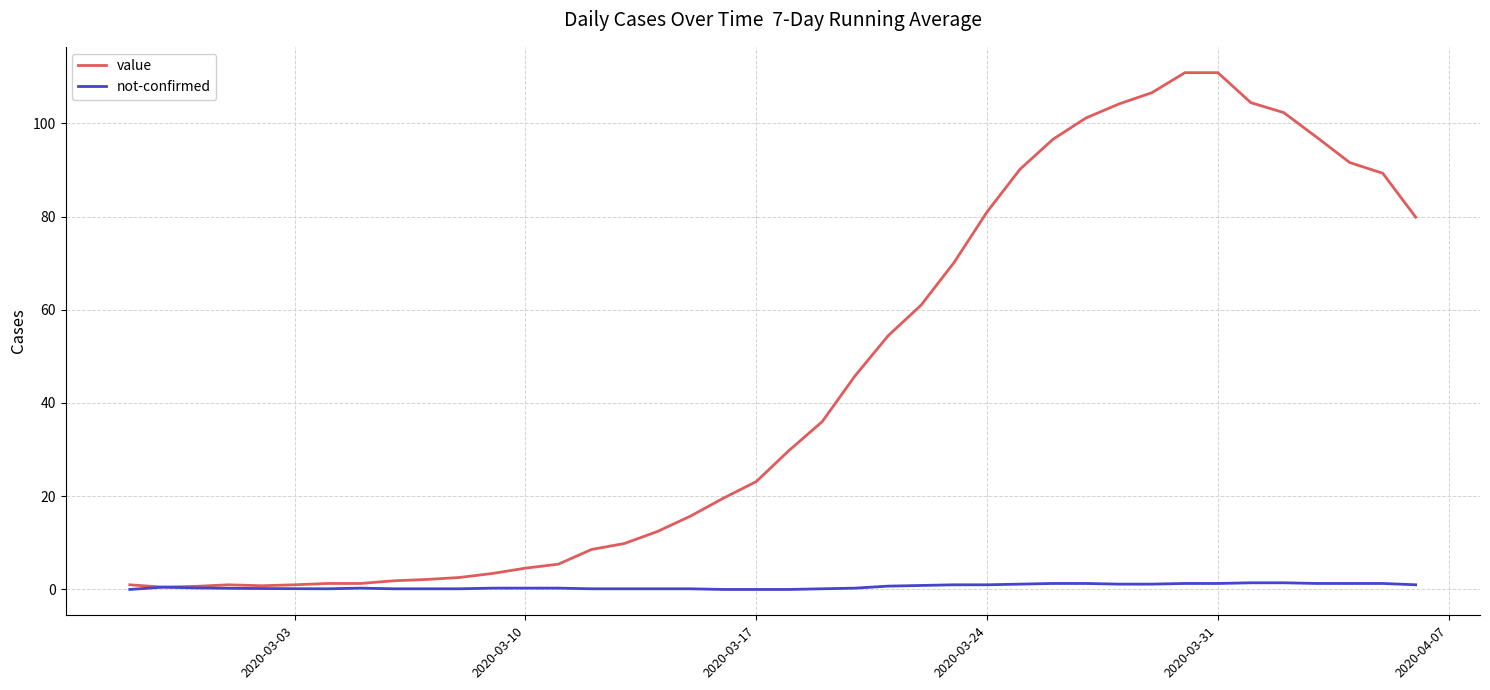

At how many categories does at least one series exceed 14?

23